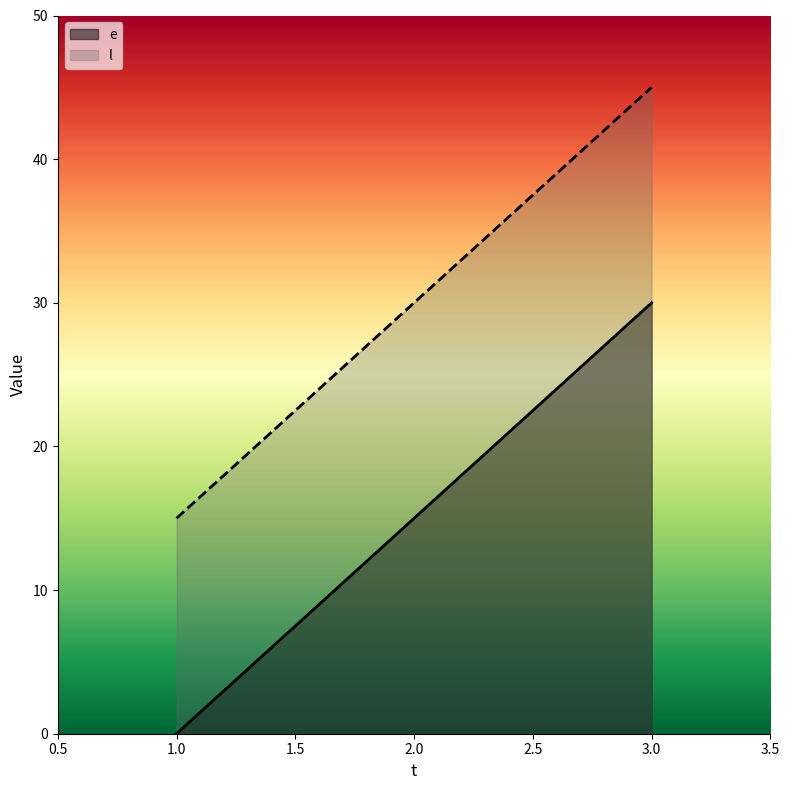

What is the difference between the highest and lowest values at 2?

15